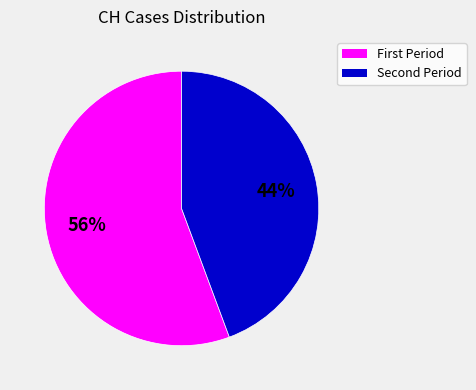

Is there a majority slice in this chart?

Yes